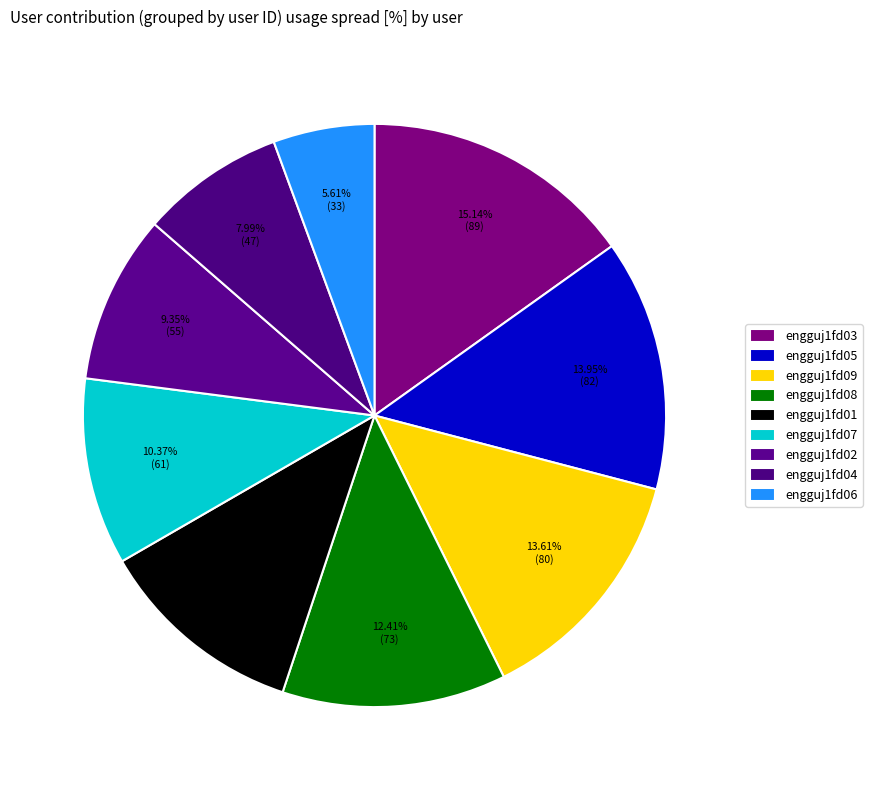

To the nearest percent, what is the difference between the largest and smallest slice percentages?

10%